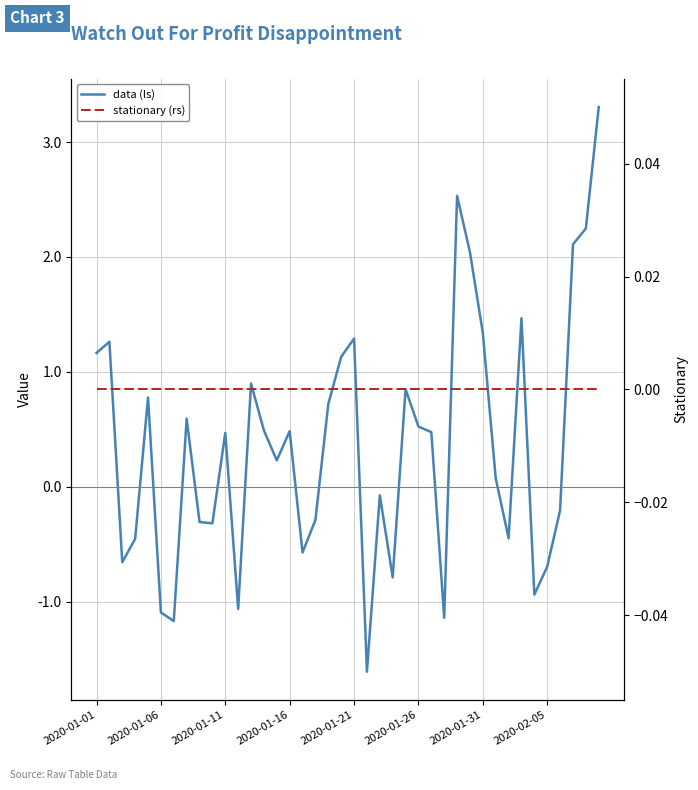

What are all the series names shown in the legend?

data (ls), stationary (rs)